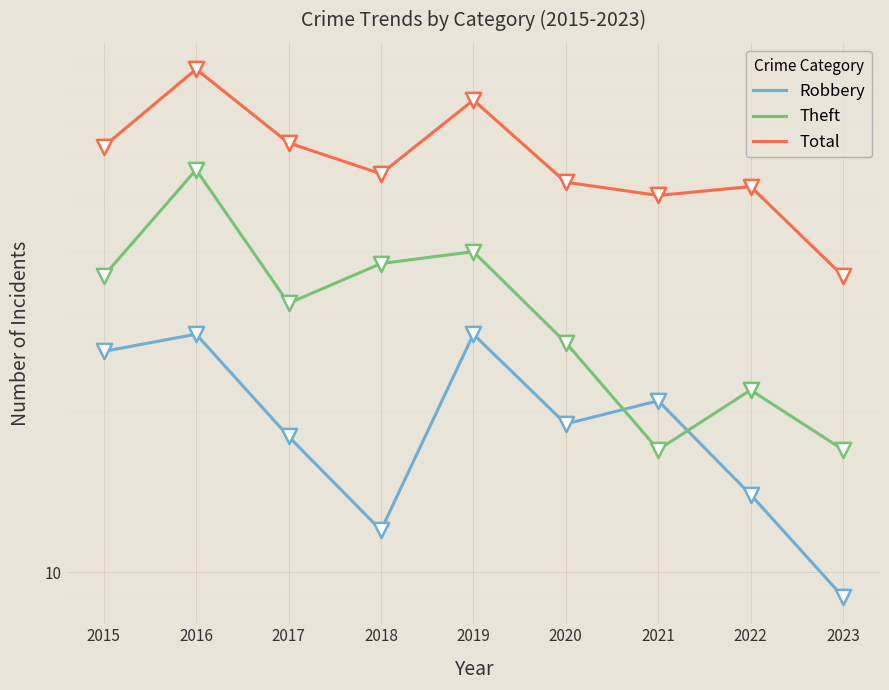

Which series has the largest total across all categories?

Total